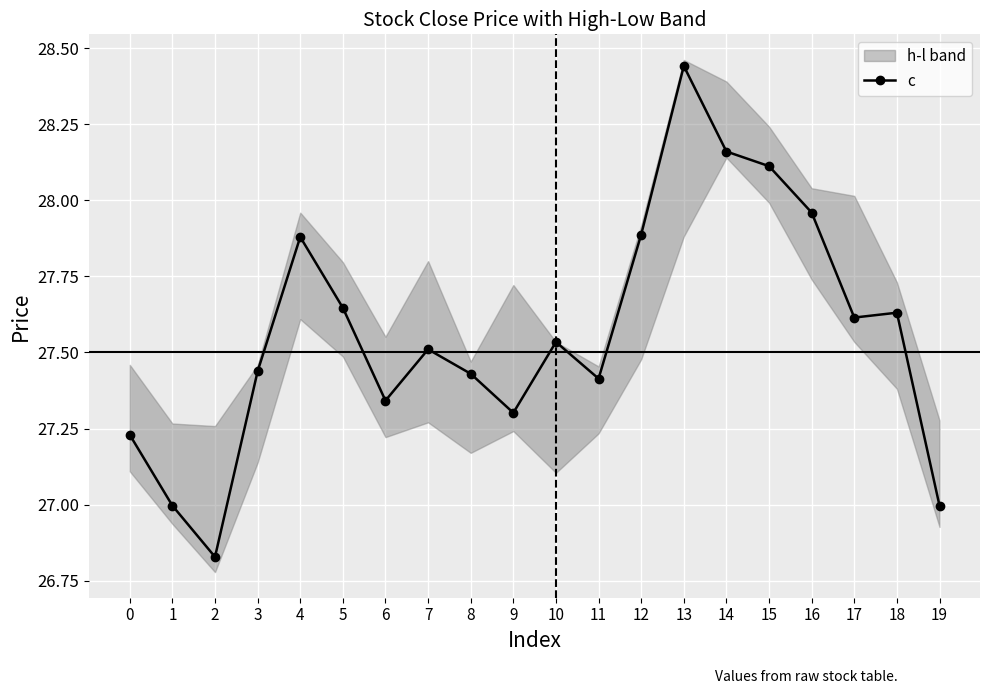

At which category does the data reach its first local valley?

2